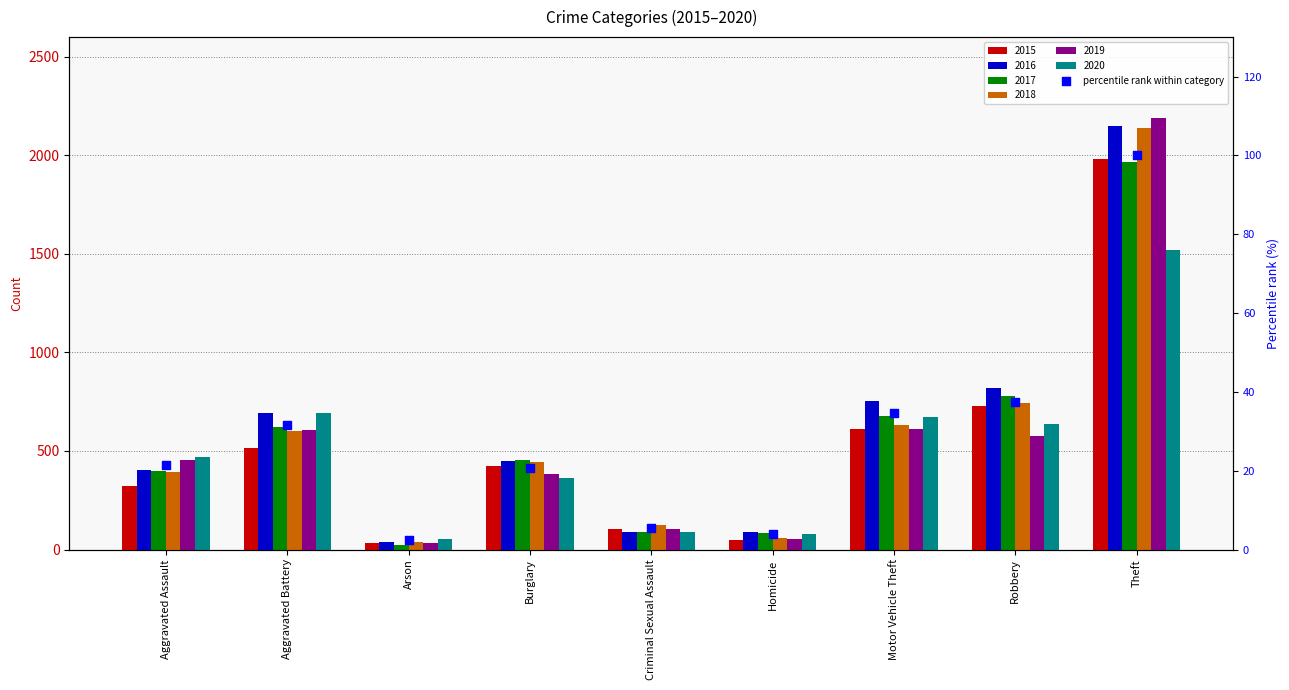

What is the change in value from Homicide to Robbery?

+33.4